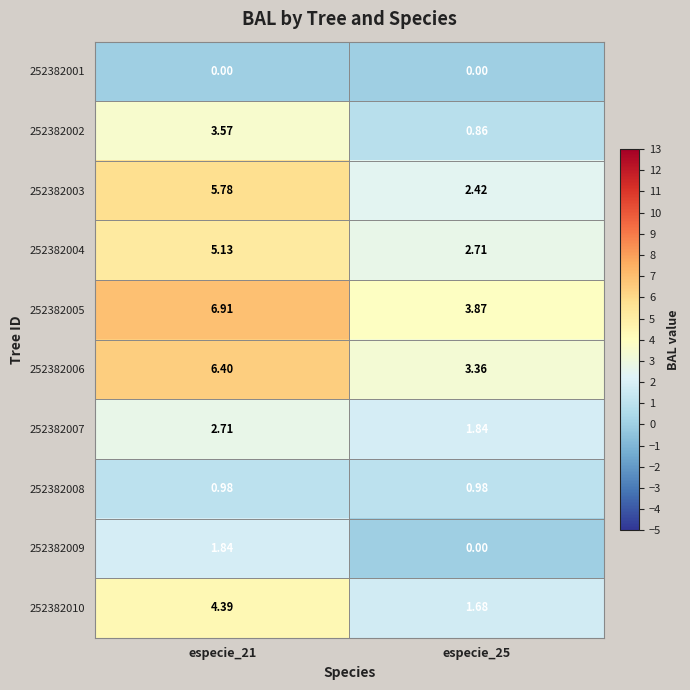

Which series has the largest range (max minus min)?

252382003